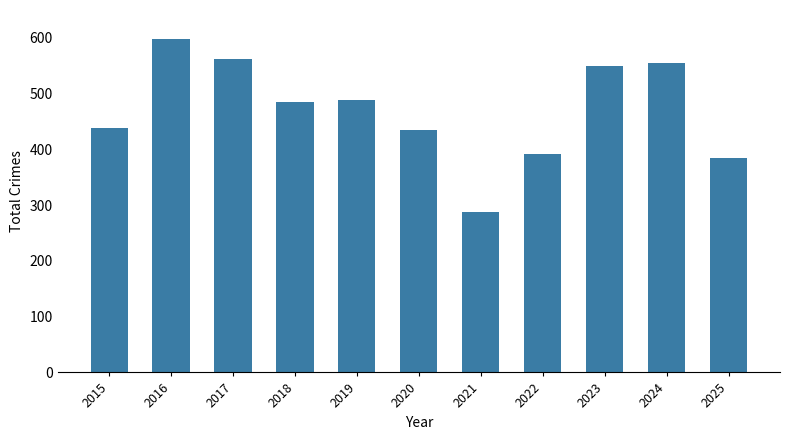

Is it true that the value at 2017 is 563?

True